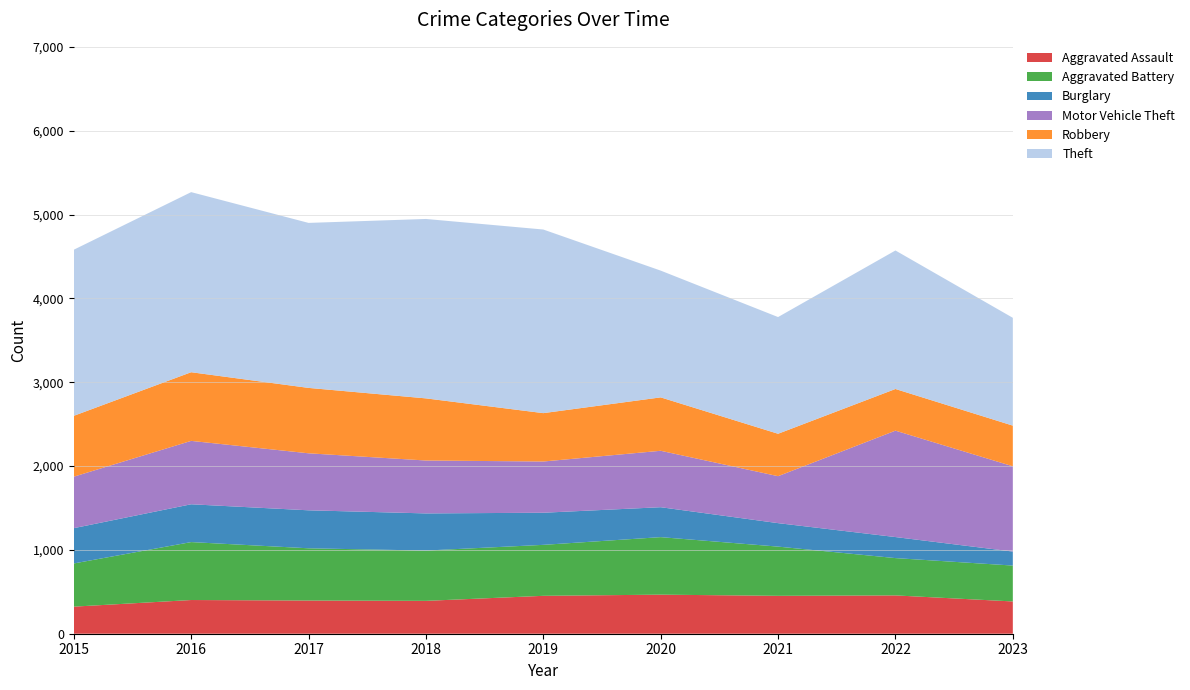

Reading left to right, transcribe all the data shown in this chart.

Aggravated Assault: 2015=323	2016=402	2017=396	2018=392	2019=452	2020=466	2021=452	2022=457	2023=385
Aggravated Battery: 2015=515	2016=691	2017=623	2018=600	2019=608	2020=686	2021=587	2022=445	2023=428
Burglary: 2015=421	2016=451	2017=453	2018=443	2019=383	2020=357	2021=280	2022=251	2023=167
Motor Vehicle Theft: 2015=614	2016=756	2017=680	2018=631	2019=611	2020=673	2021=560	2022=1269	2023=1017
Robbery: 2015=726	2016=819	2017=780	2018=741	2019=577	2020=637	2021=506	2022=497	2023=485
Theft: 2015=1981	2016=2148	2017=1968	2018=2140	2019=2190	2020=1512	2021=1392	2022=1652	2023=1286